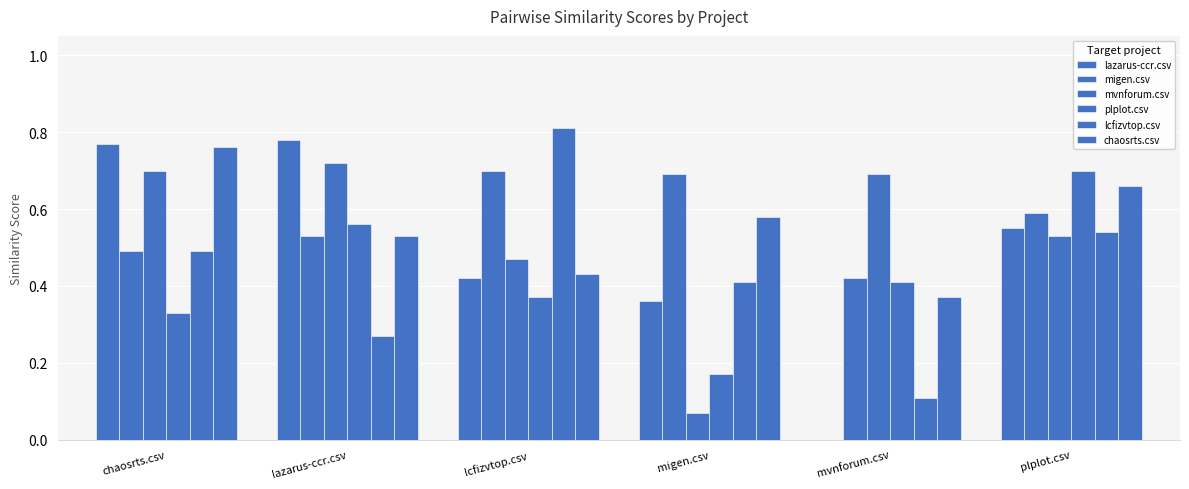

Are the bars horizontal?

No